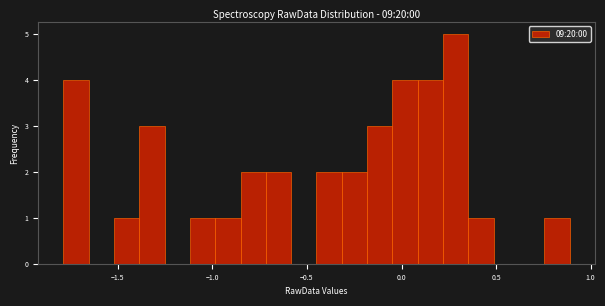

Read against the x-axis, roughly where is the centre of the tallest bar?

0.30